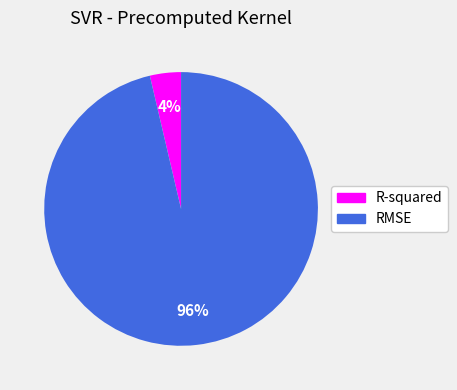

Combined, do R-squared and RMSE account for over 50%?

Yes